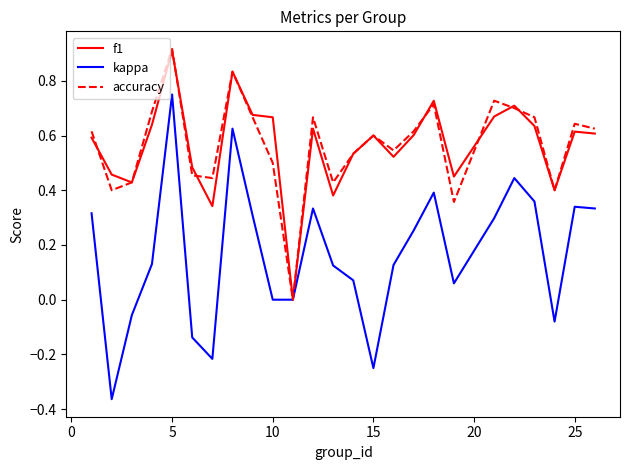

True or false: accuracy and kappa intersect in this chart.

False